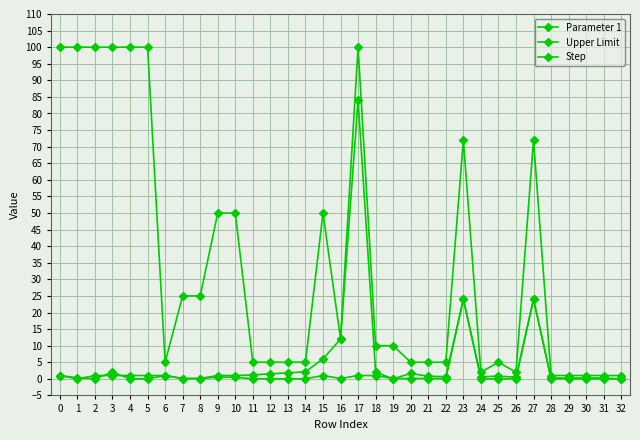

How many lines are shown in the chart?

3